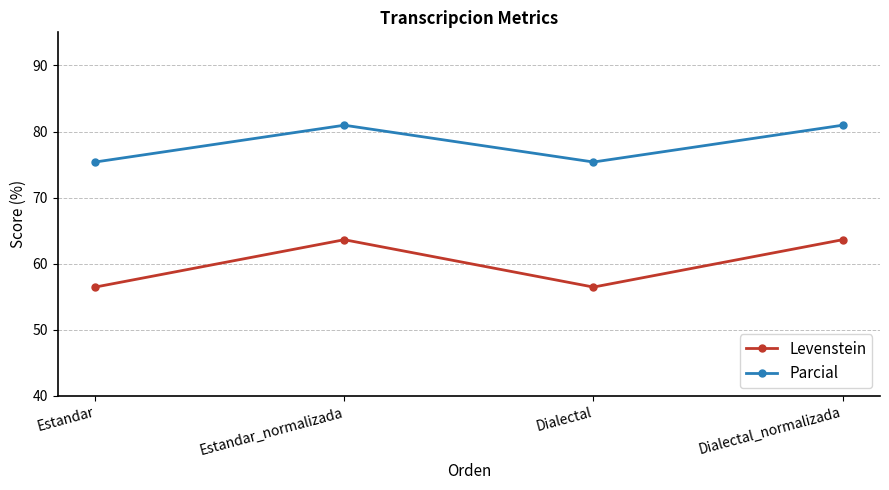

Reading left to right, what are all the values shown in this chart?

Levenstein: Estandar=56.5	Estandar_normalizada=63.6	Dialectal=56.5	Dialectal_normalizada=63.6
Parcial: Estandar=75.4	Estandar_normalizada=81.0	Dialectal=75.4	Dialectal_normalizada=81.0